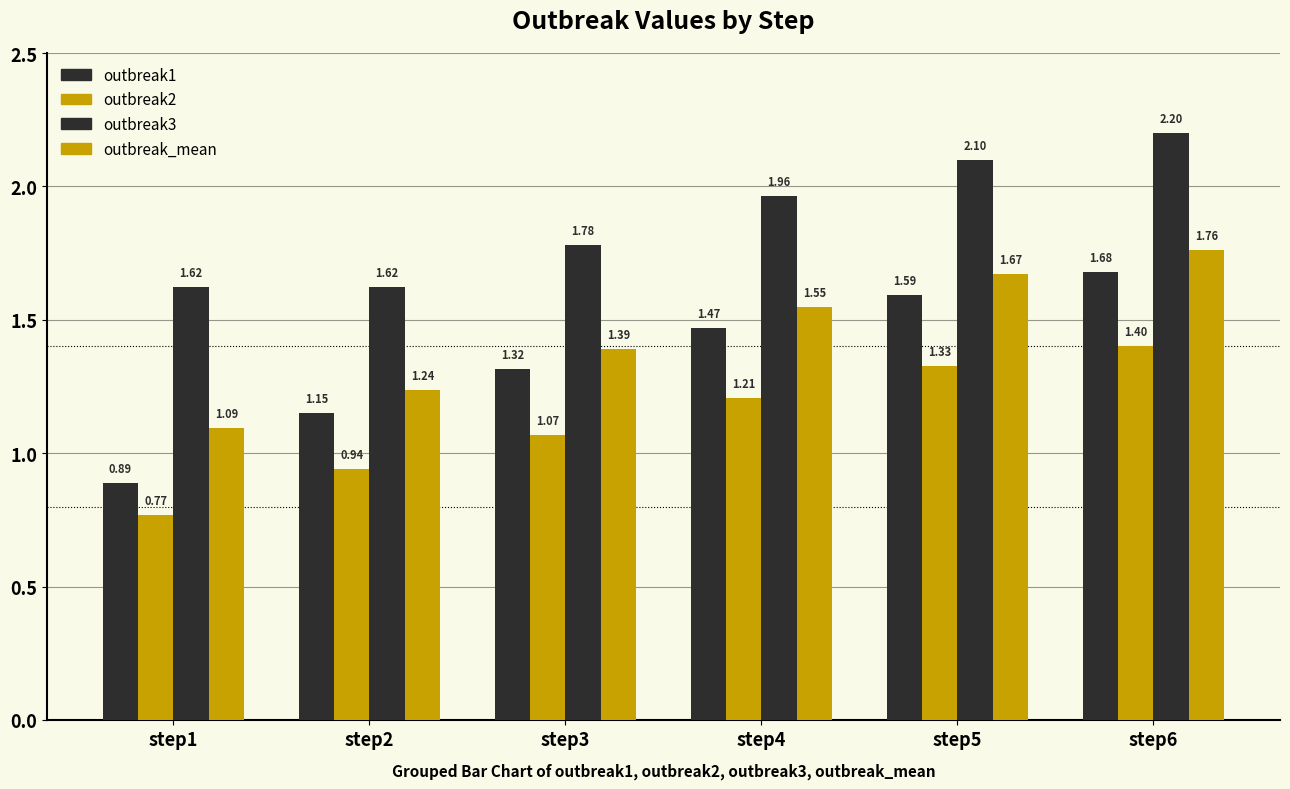

List the series in order of their peak value, highest first.

outbreak3, outbreak_mean, outbreak1, outbreak2